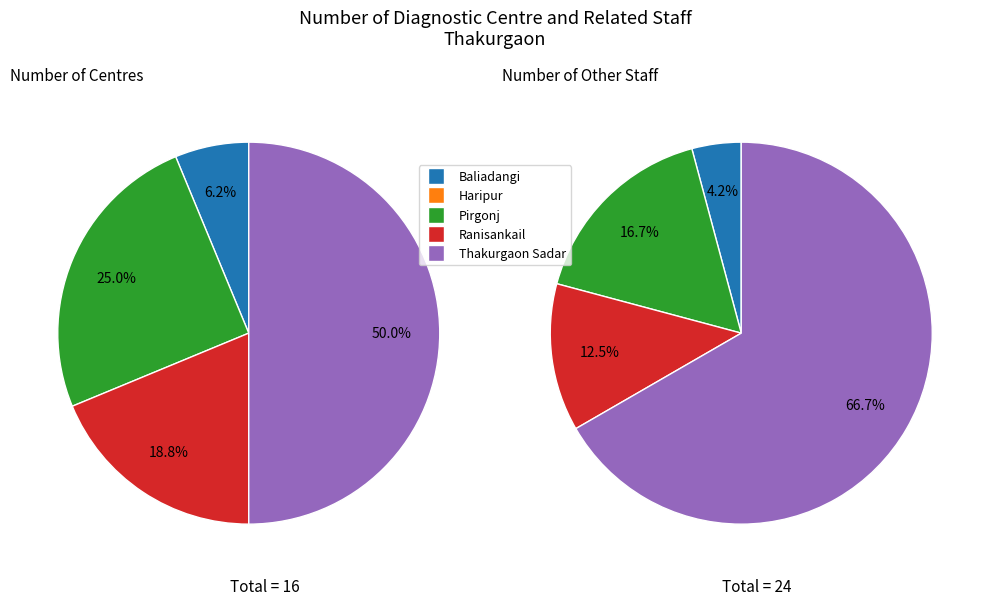

What is the smallest slice in the pie chart?

Haripur